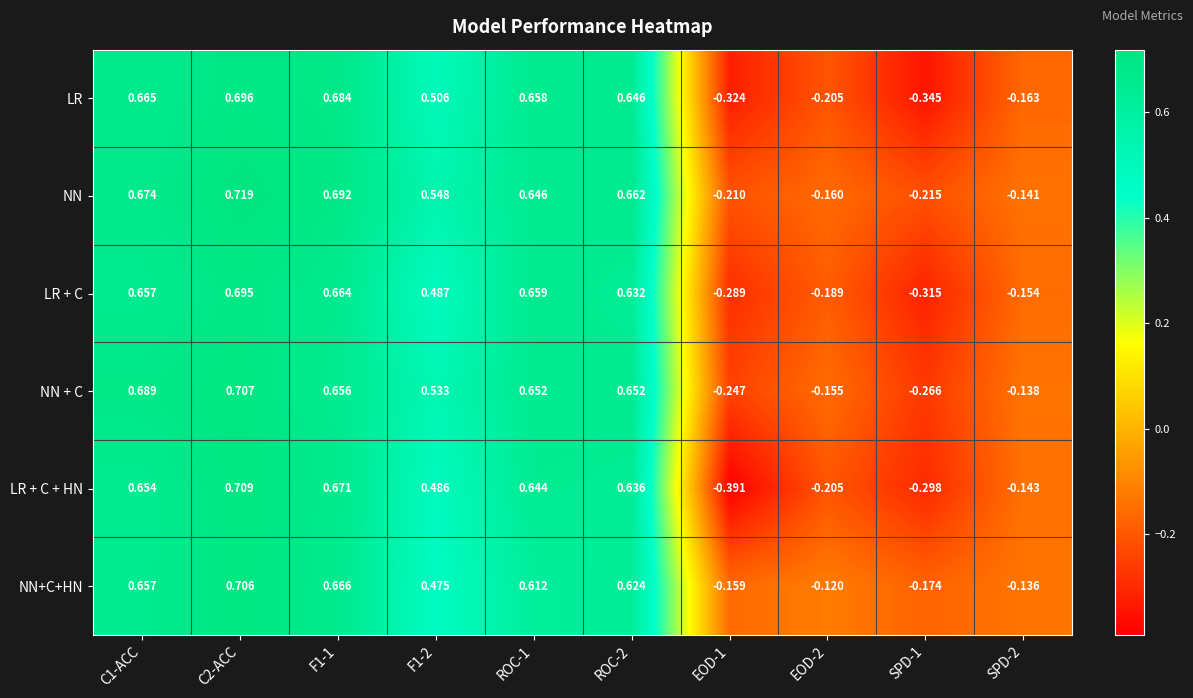

Which series has the widest spread of values?

LR + C + HN